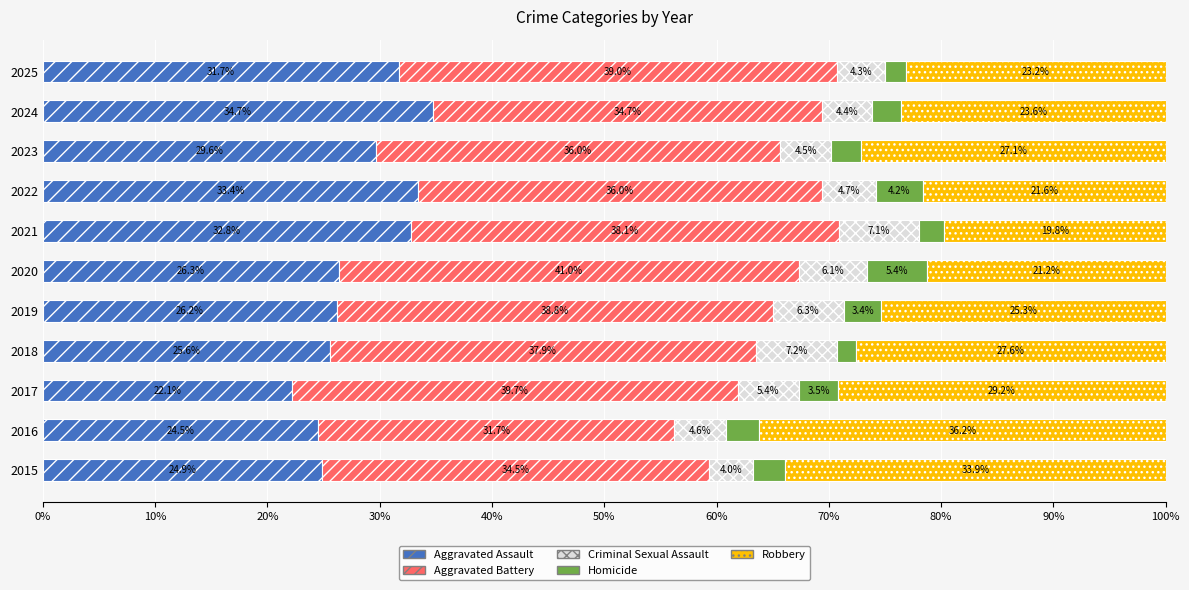

What is the average value of the Aggravated Assault series?

28.3